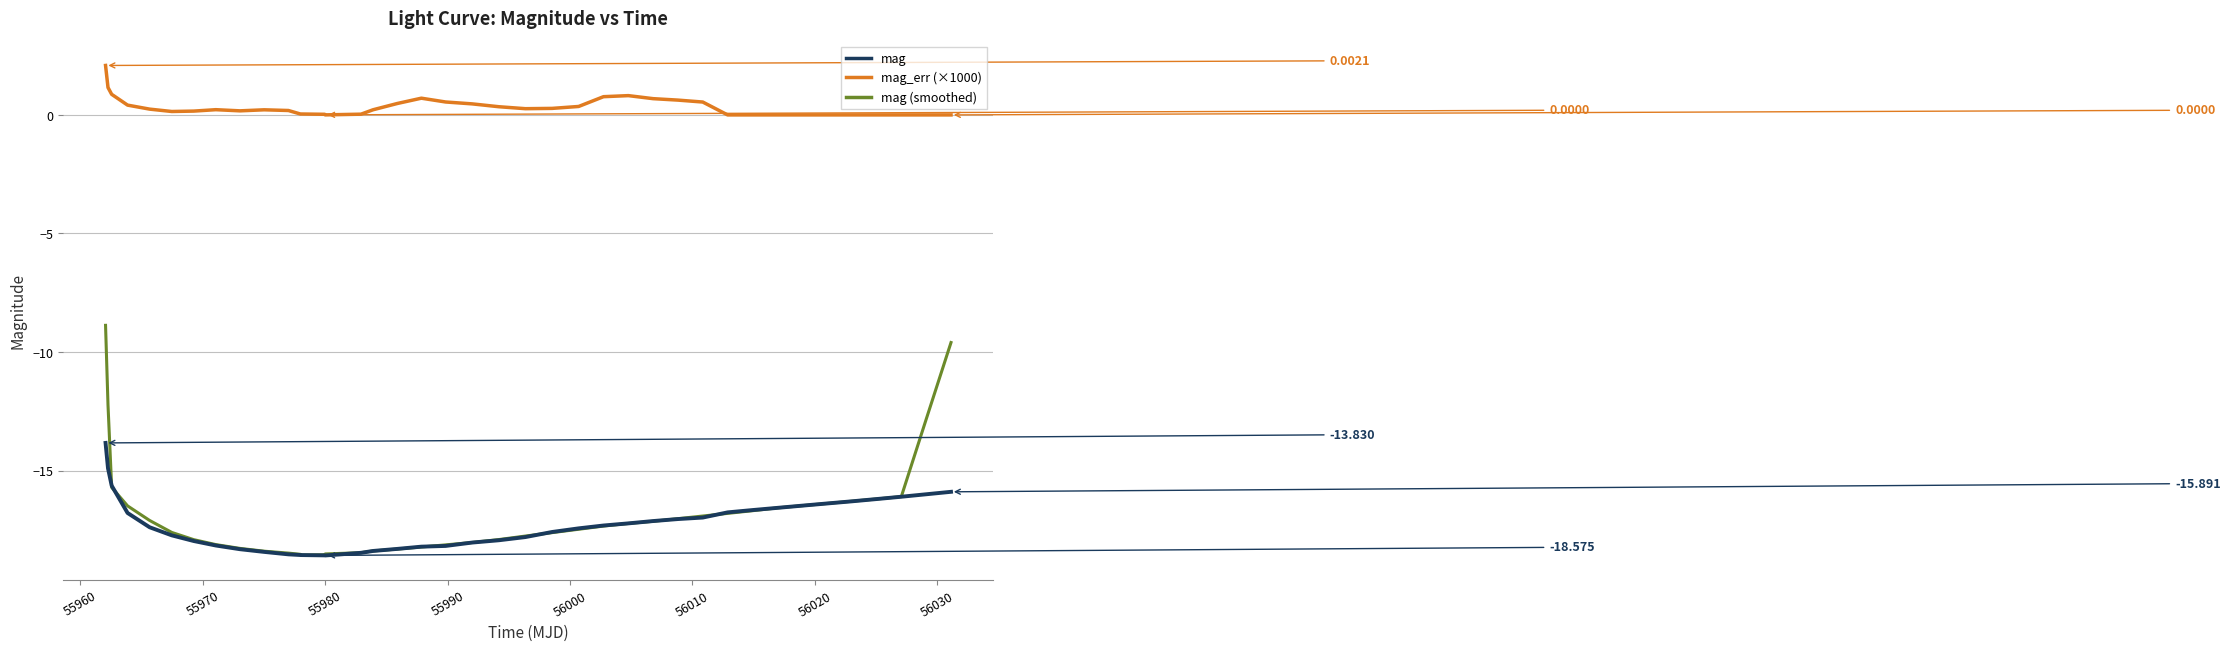

Which series has the largest range (max minus min)?

mag (smoothed)